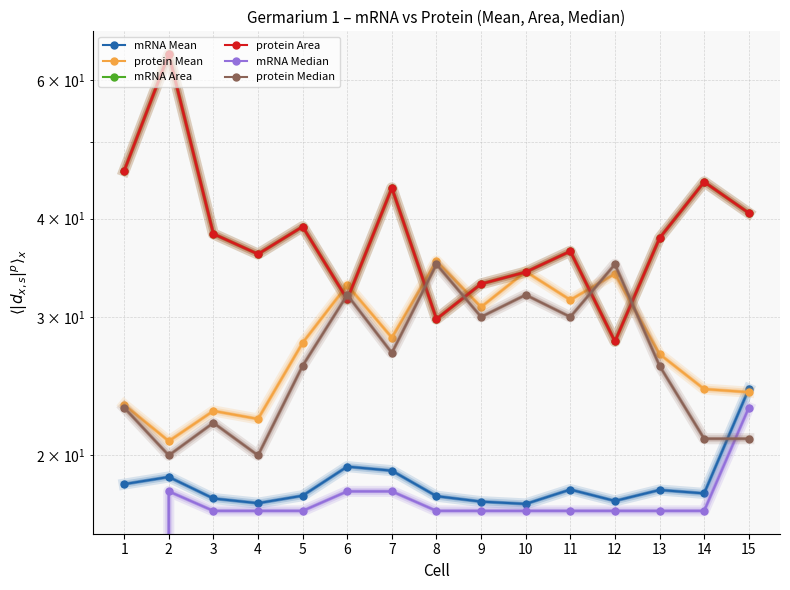

How many interior local valleys does the protein Median series have?

5